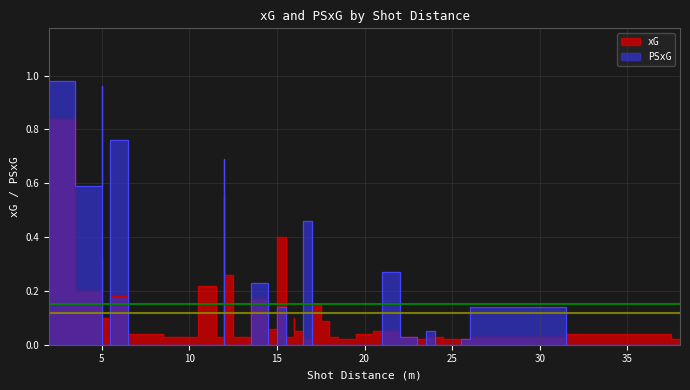

Rank the series by their average value, from highest to lowest.

PSxG, xG